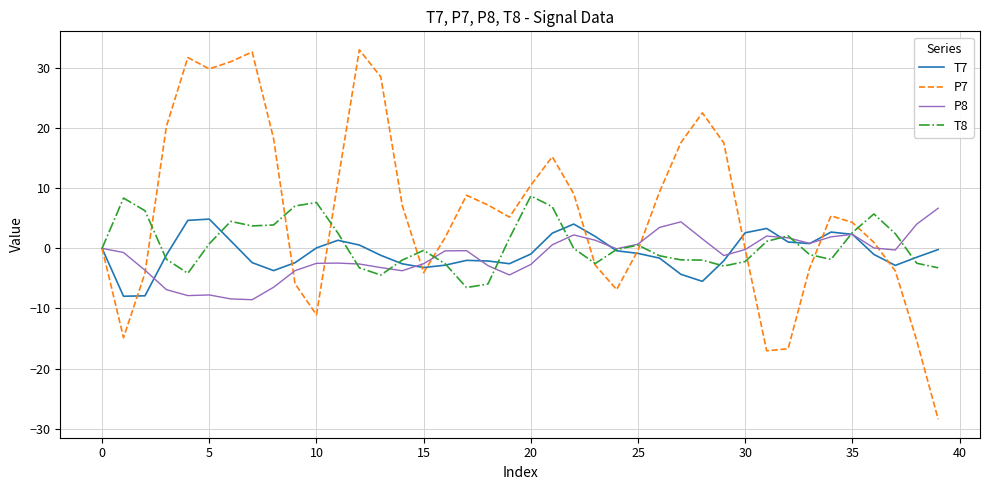

After their last crossing, which series has the higher values: P8 or T8?

P8